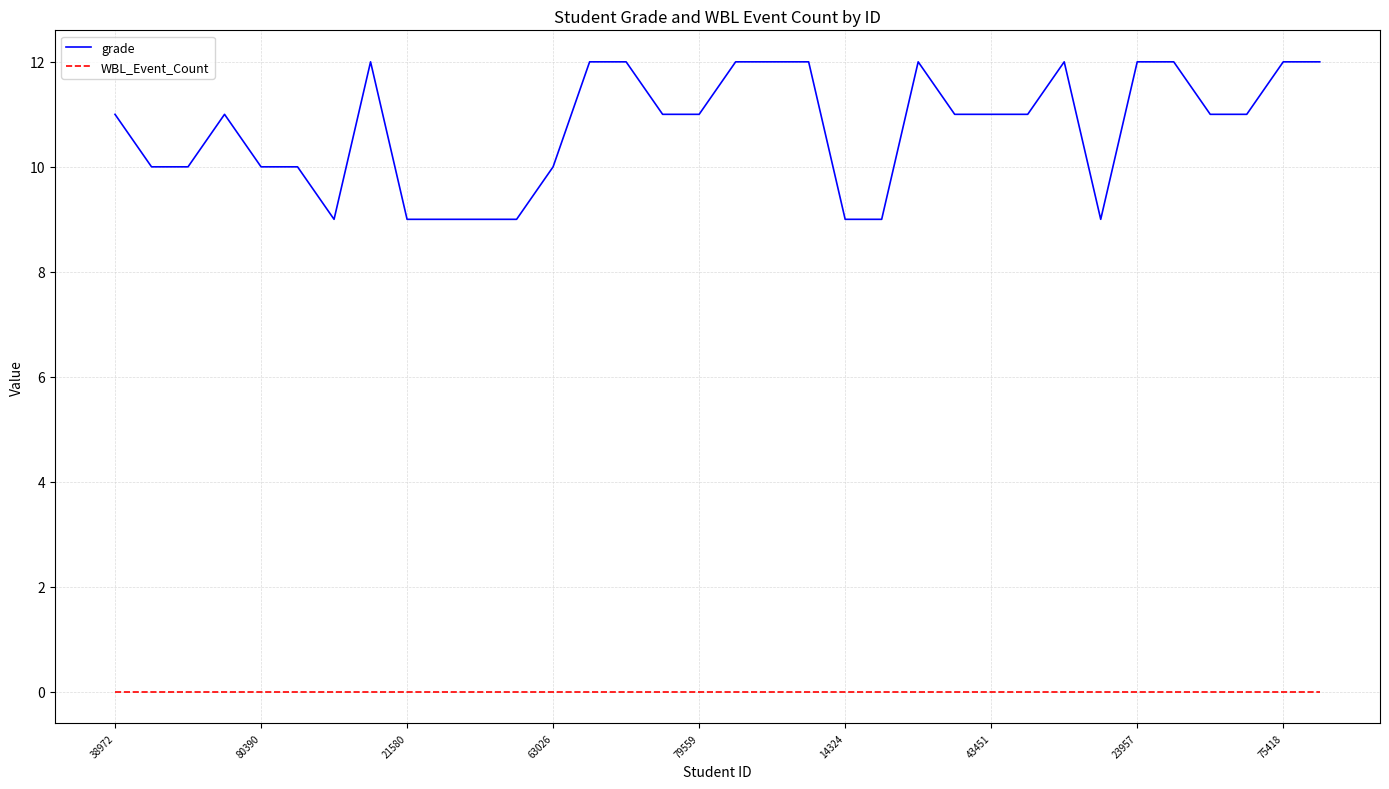

Which series has the largest range (max minus min)?

grade